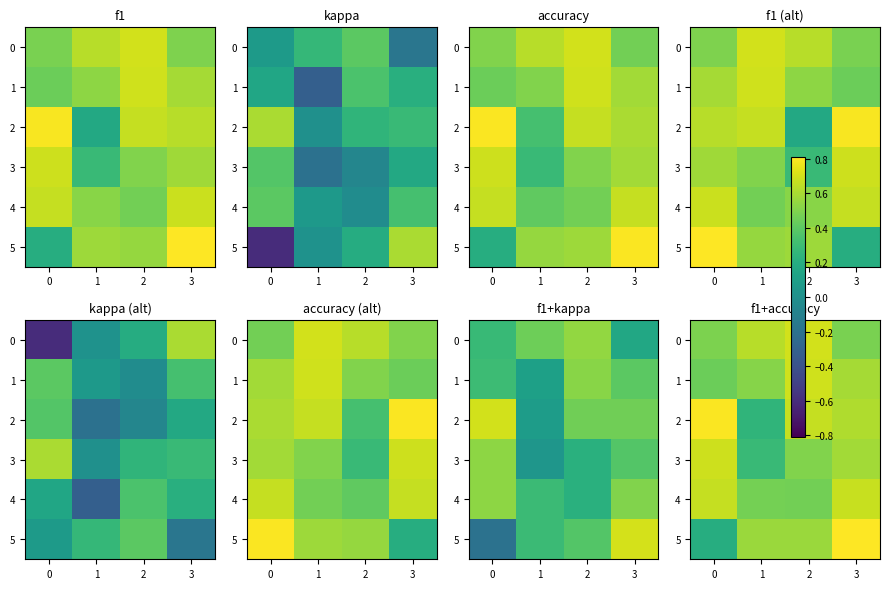

Which has a higher value, 1 or 2?

2